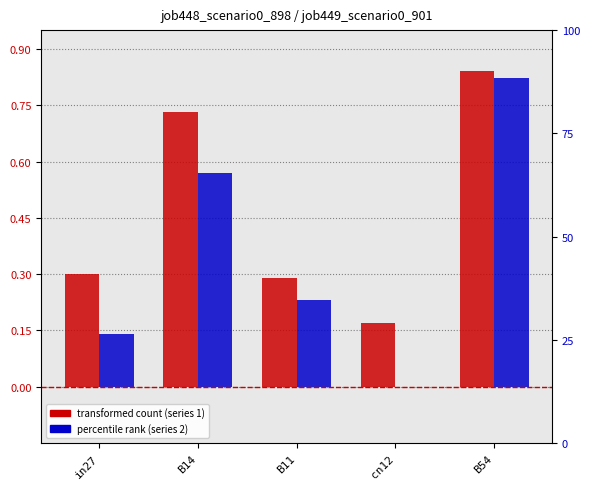

Are the bars horizontal?

No